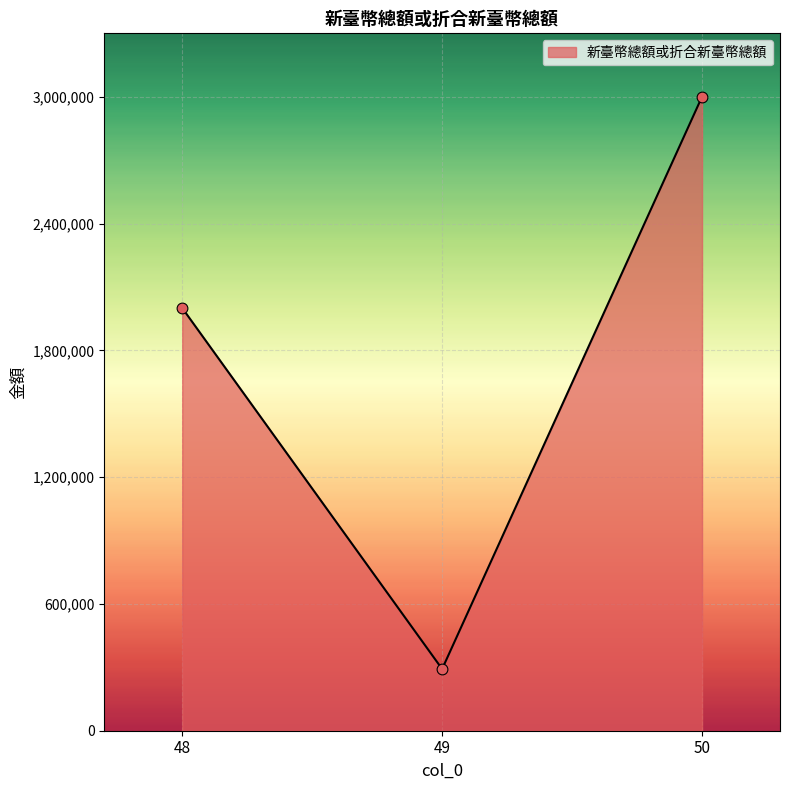

Is this an area chart (filled region under the line)?

Yes